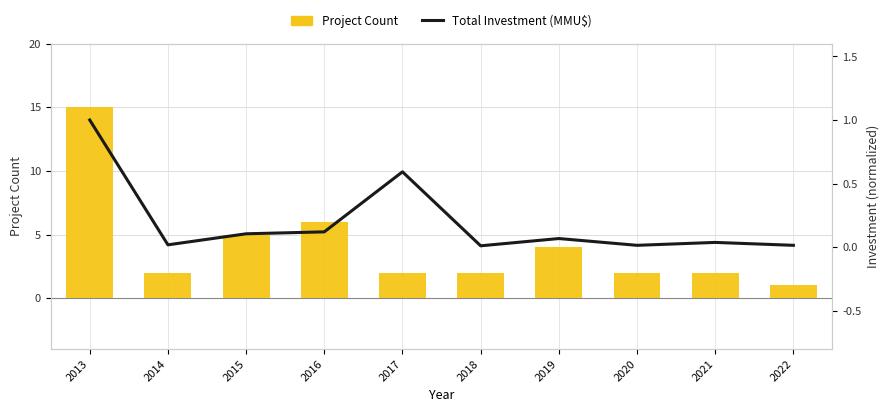

Where is Total Investment (MMU$) nearest to the value 0?

2018